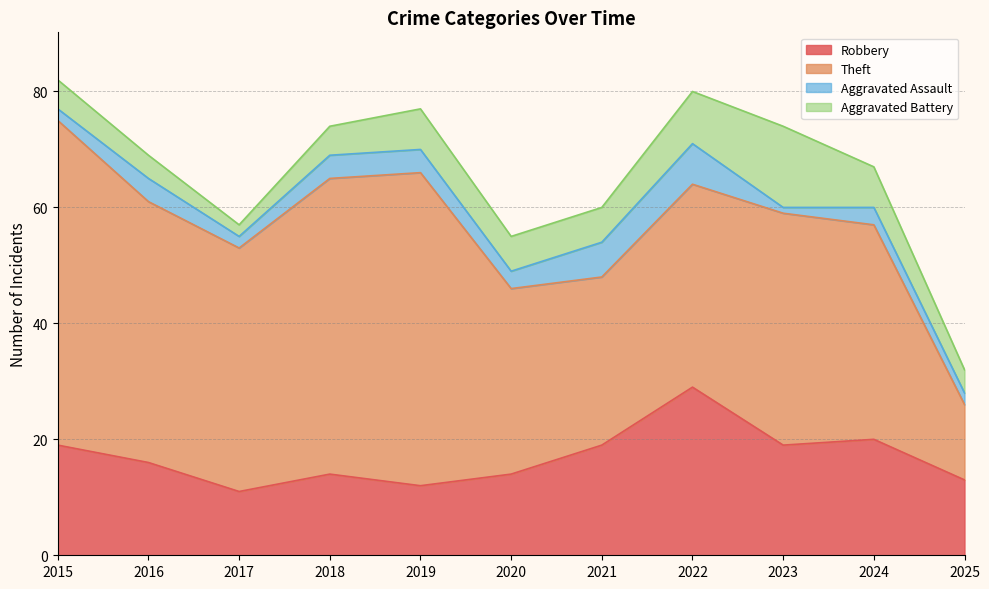

Does the chart display data point markers on the line(s)?

No